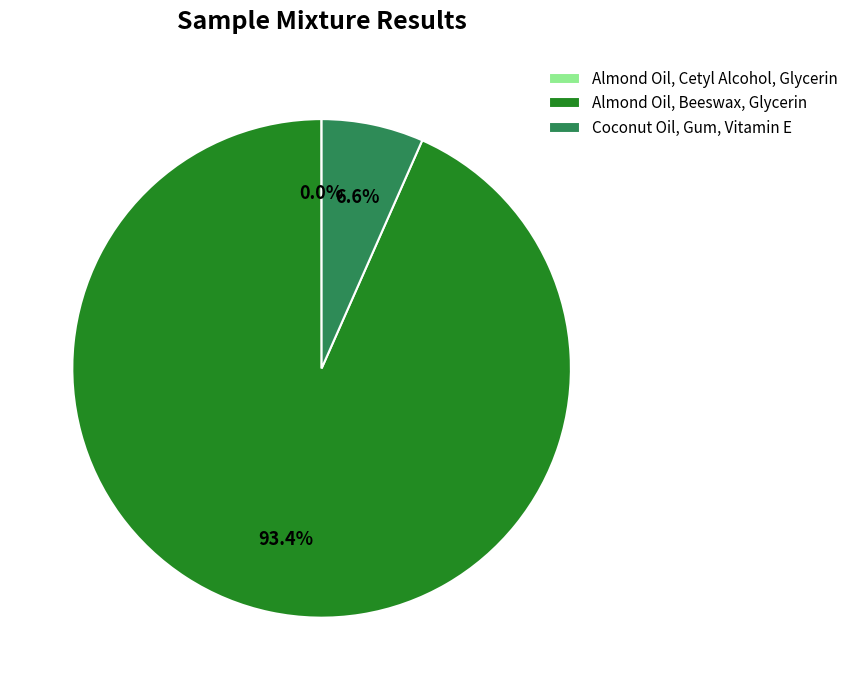

What portion of the pie excludes Coconut Oil, Gum, Vitamin E?

93.4%